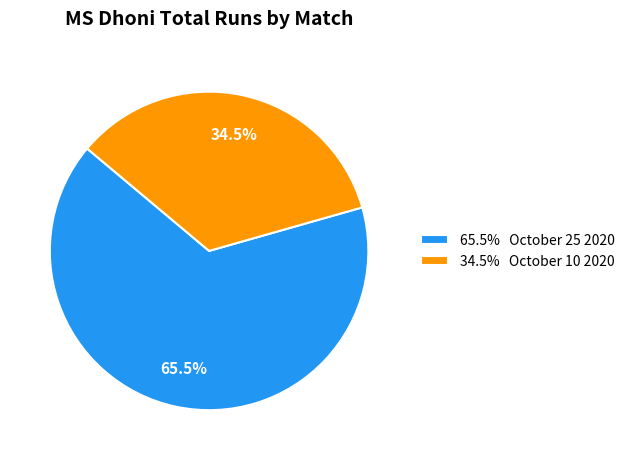

What portion of the pie excludes 34.5% October 10 2020?

65.5%